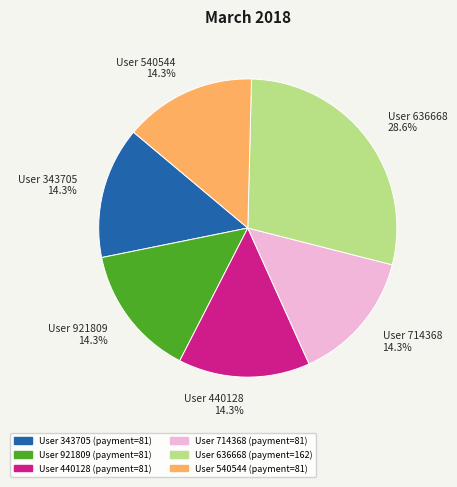

What is the ratio of the value at User 921809 to the value at User 343705?

1.0